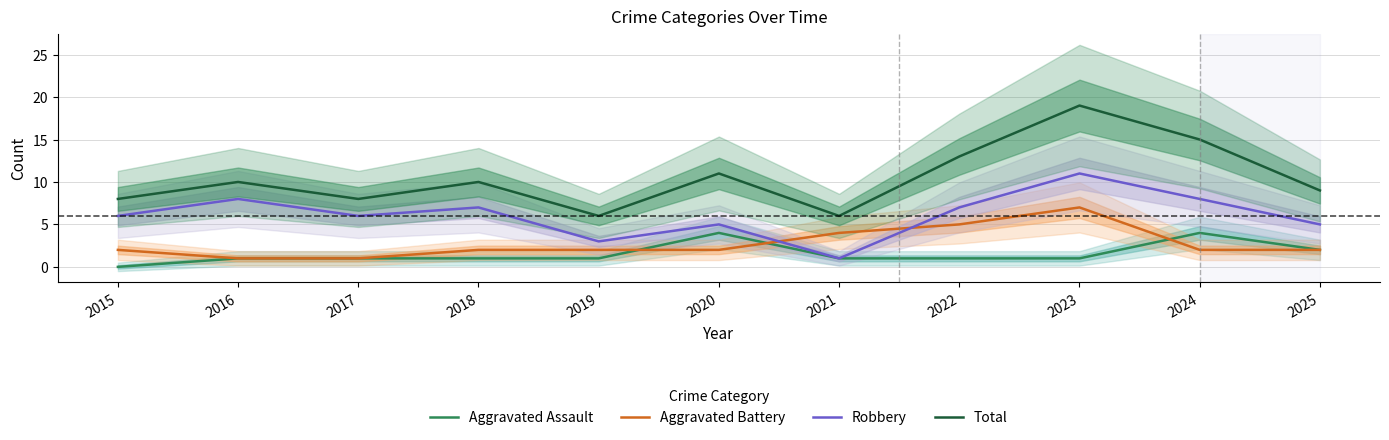

Reading left to right, extract all data points from this chart.

Aggravated Assault: 2015=0	2016=1	2017=1	2018=1	2019=1	2020=4	2021=1	2022=1	2023=1	2024=4	2025=2
Aggravated Battery: 2015=2	2016=1	2017=1	2018=2	2019=2	2020=2	2021=4	2022=5	2023=7	2024=2	2025=2
Robbery: 2015=6	2016=8	2017=6	2018=7	2019=3	2020=5	2021=1	2022=7	2023=11	2024=8	2025=5
Total: 2015=8	2016=10	2017=8	2018=10	2019=6	2020=11	2021=6	2022=13	2023=19	2024=15	2025=9